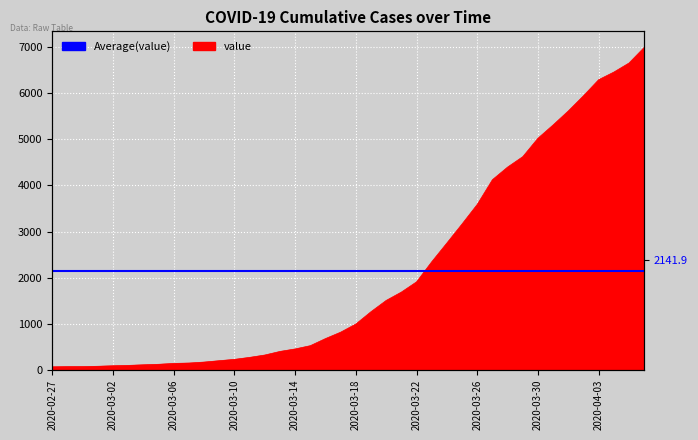

What is the approximate value at 2020-03-04, to the nearest 50?

100